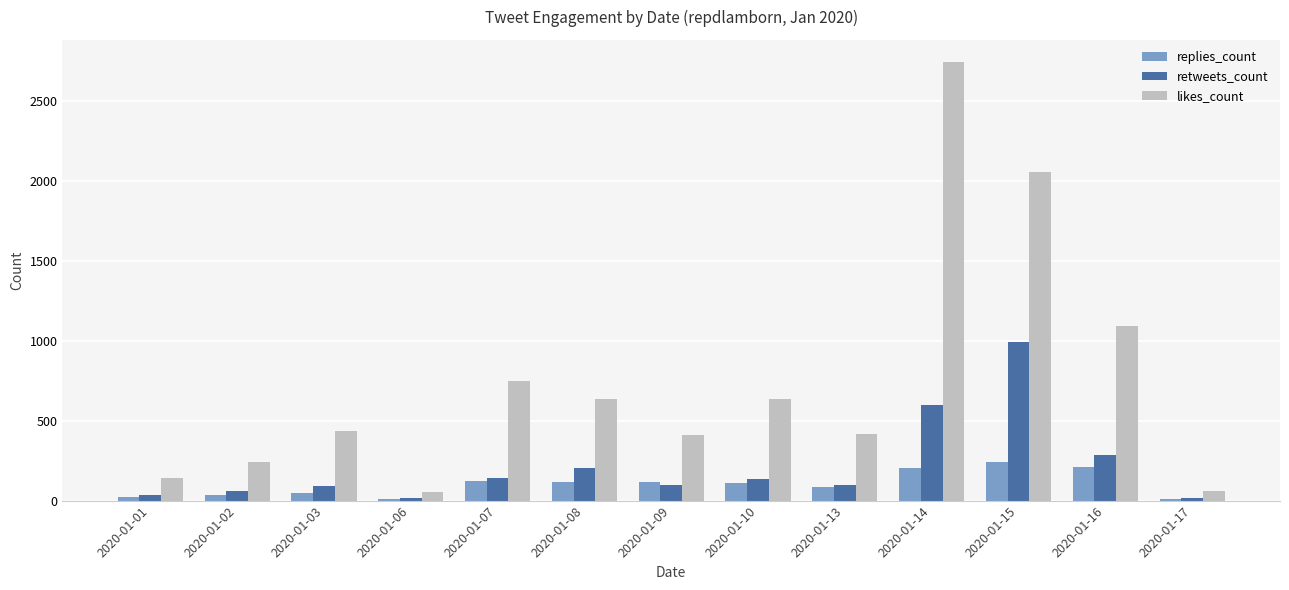

What is the sum of all likes_count values?

9669